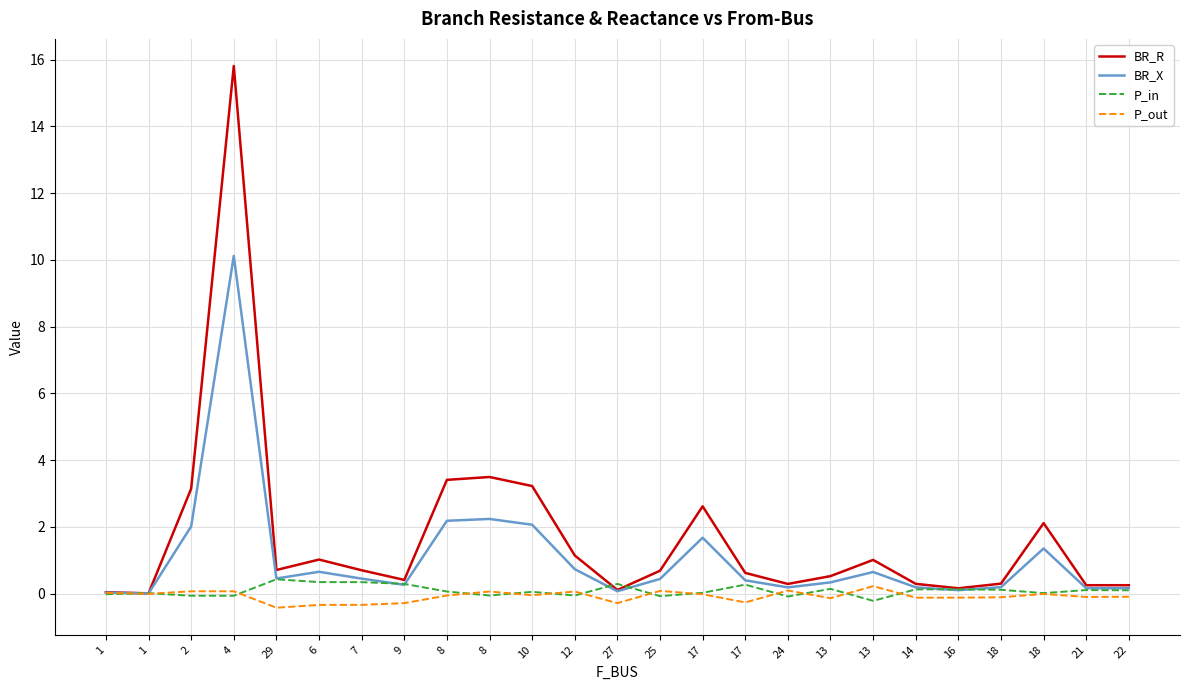

Is the value of BR_X at 25 greater than the value of BR_R at 14?

Yes